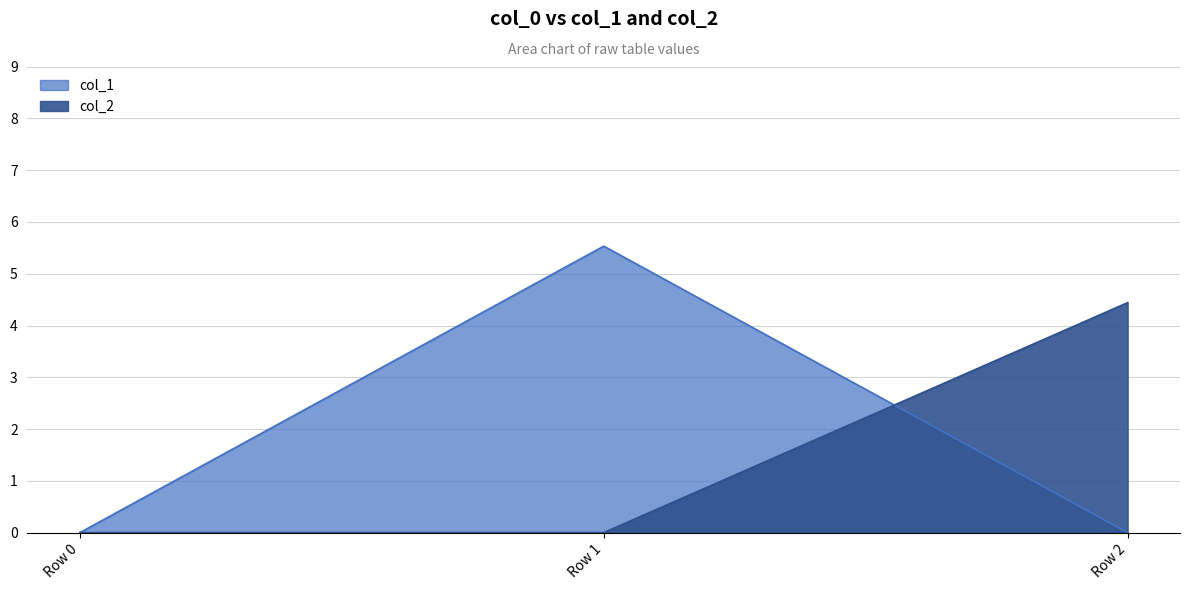

What is the difference between the maximum and minimum values in the col_2 series?

4.4